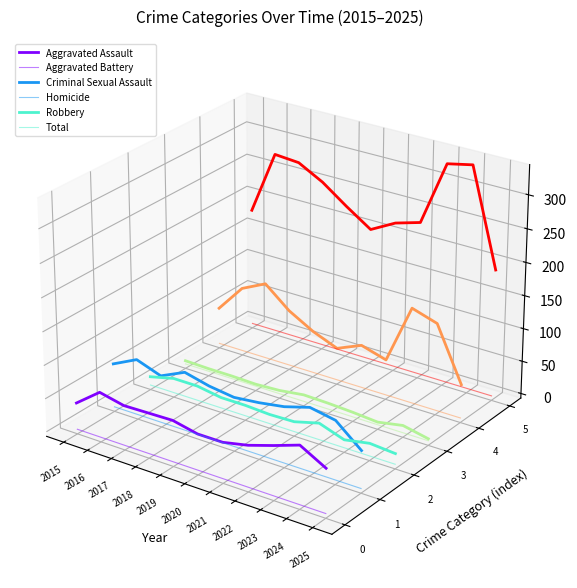

What are all the series names shown in the legend?

Aggravated Assault, Aggravated Battery, Criminal Sexual Assault, Homicide, Robbery, Total